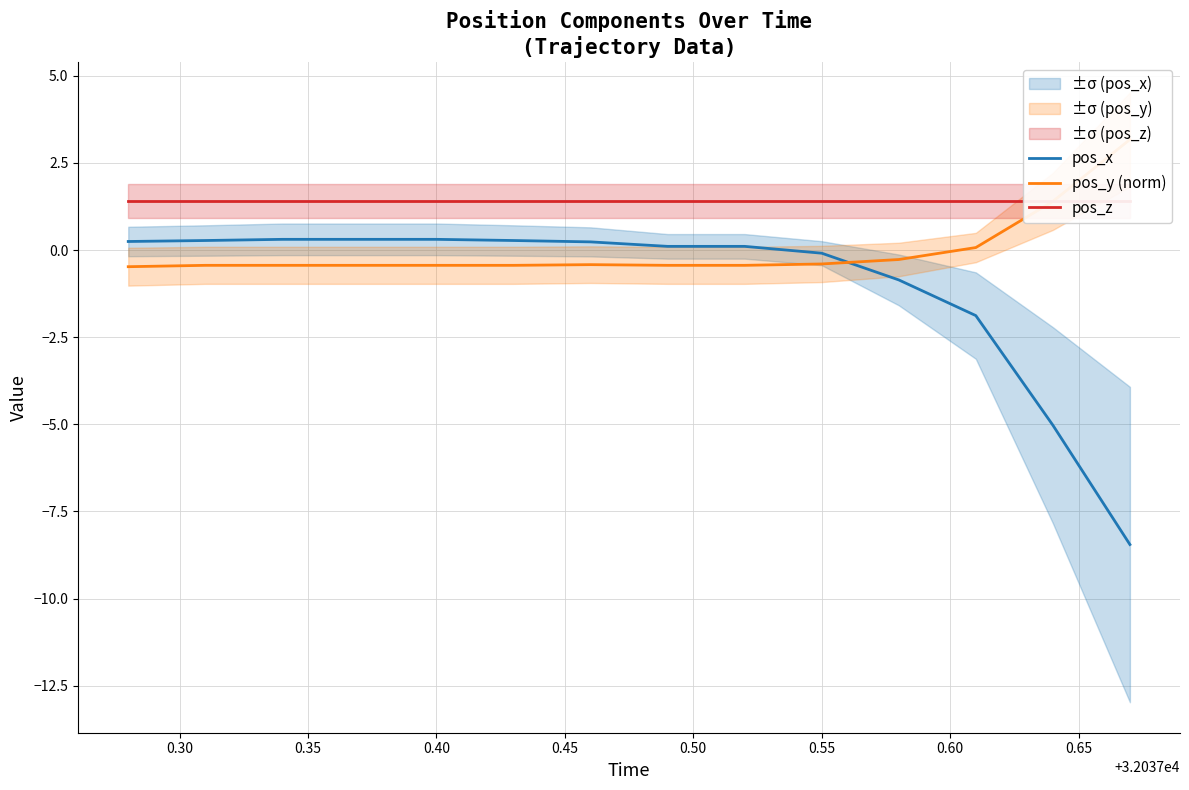

What is the value of the pos_z point at the 9th from the left?

1.4